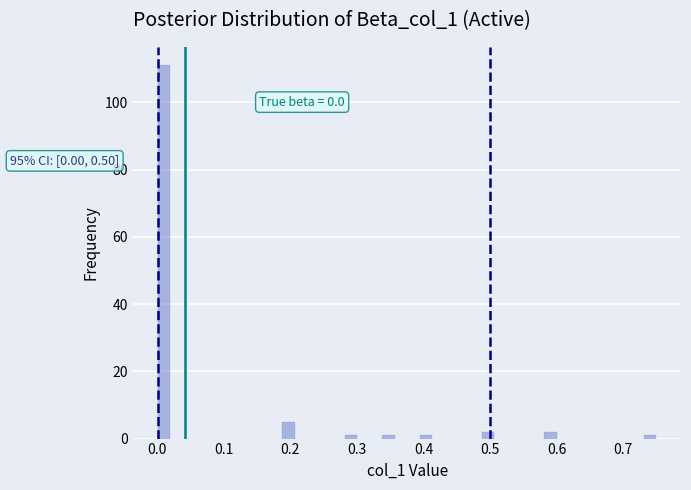

Around what value on the x-axis is the tallest bar? Give the approximate position of its centre, as read against the axis.

0.01